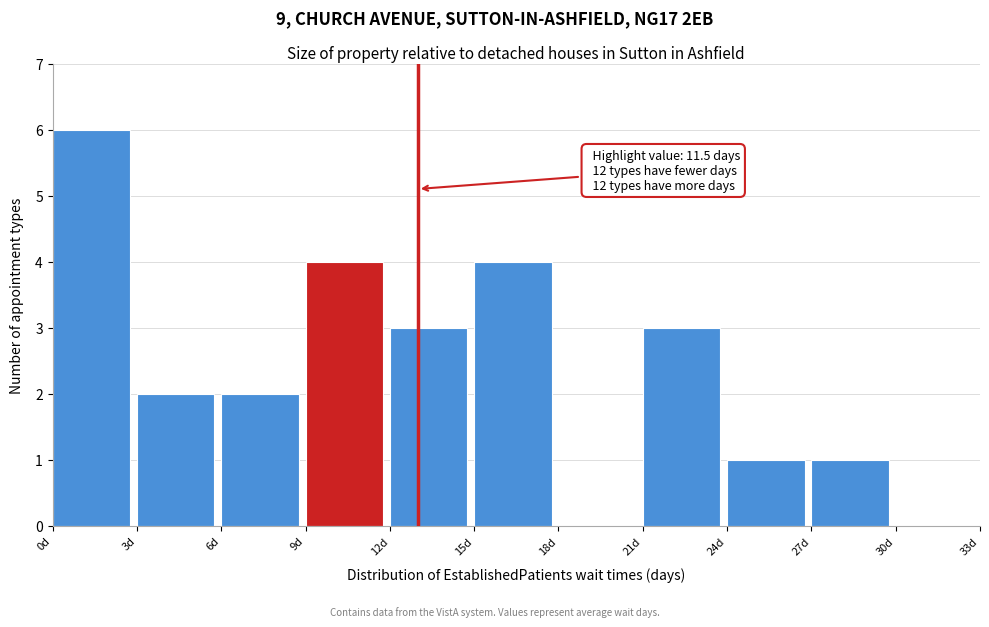

Which range on the x-axis has the tallest bar?

0 to 3